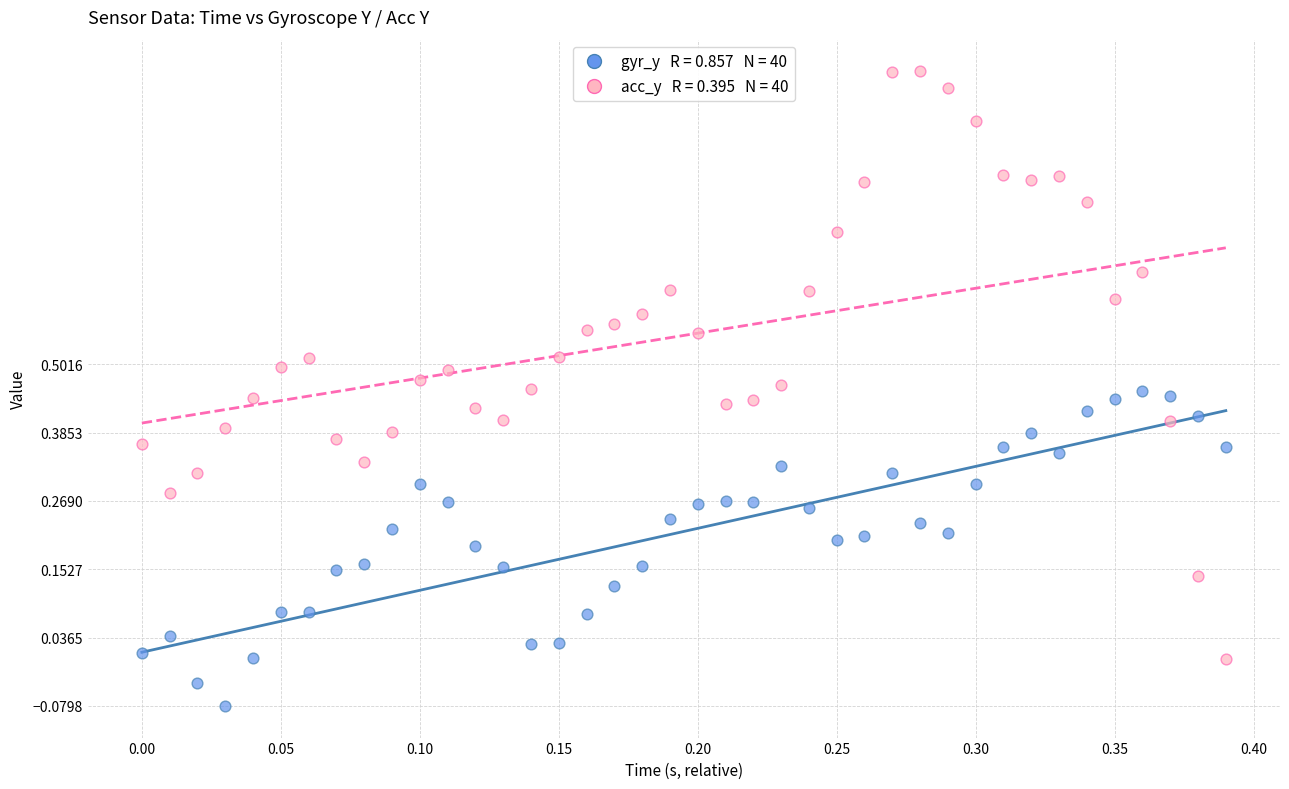

Across all data points, what is the range of Y values (max minus min)?

1.1